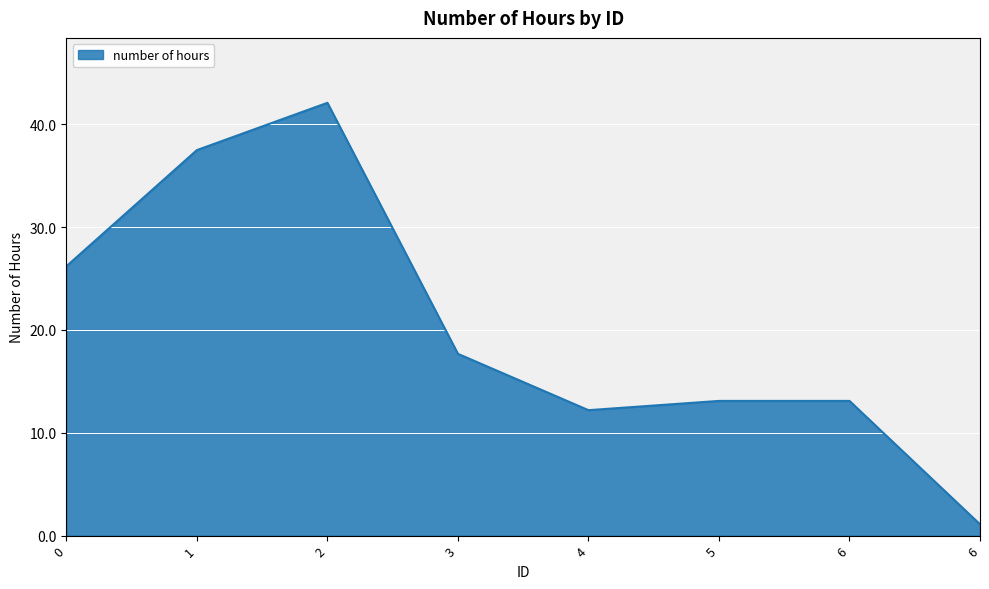

What is the value of the 4th point from the left?

17.7